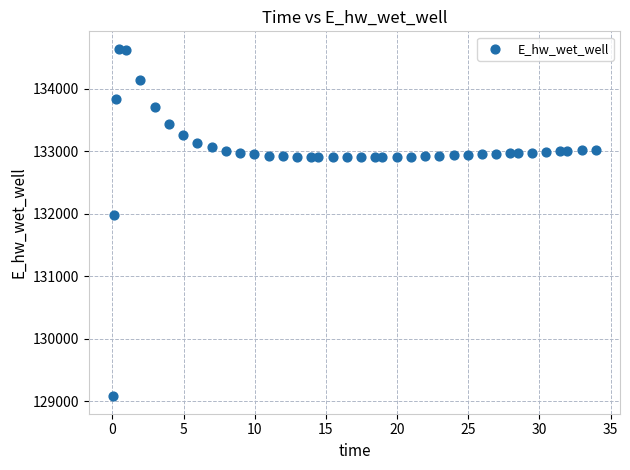

What Y value in the scatter plot is closest to 131859?

131980.3